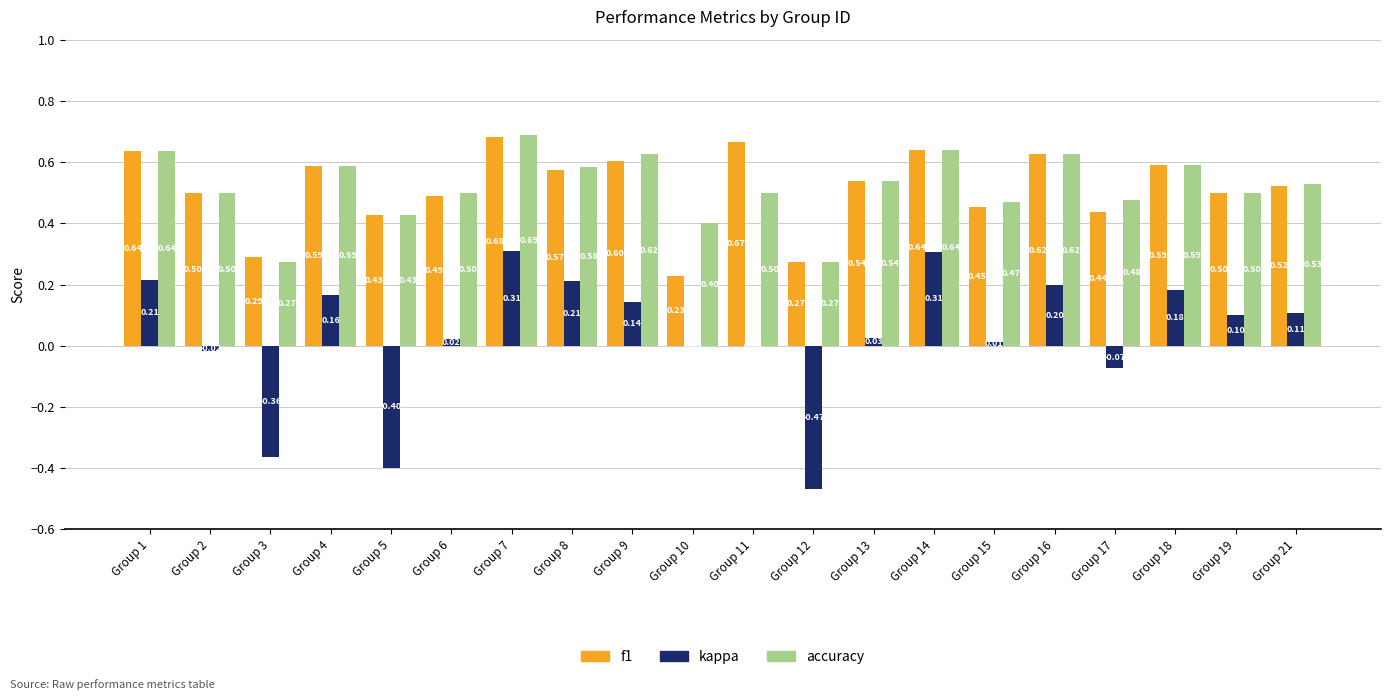

At which label is f1 closest to 0?

Group 10